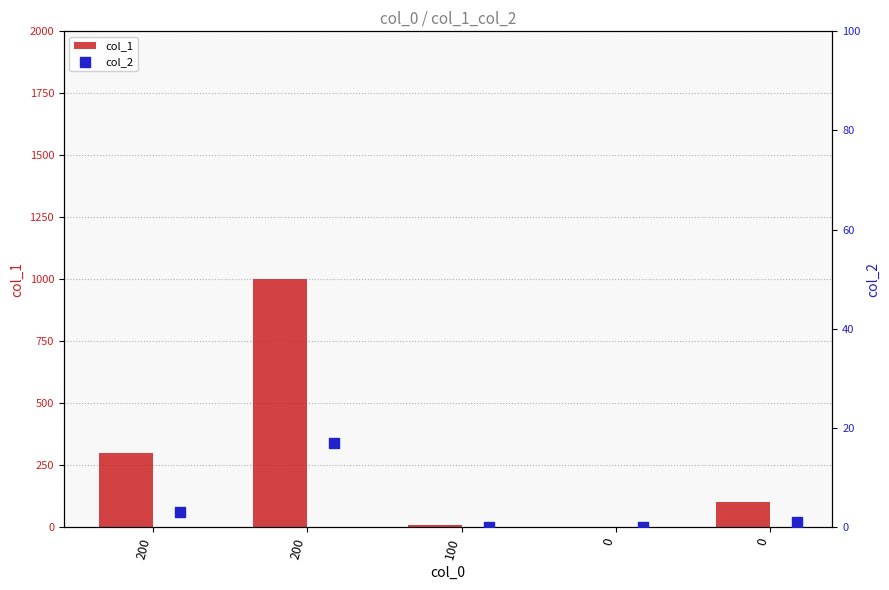

What are all the series names shown in the legend?

col_1, col_2